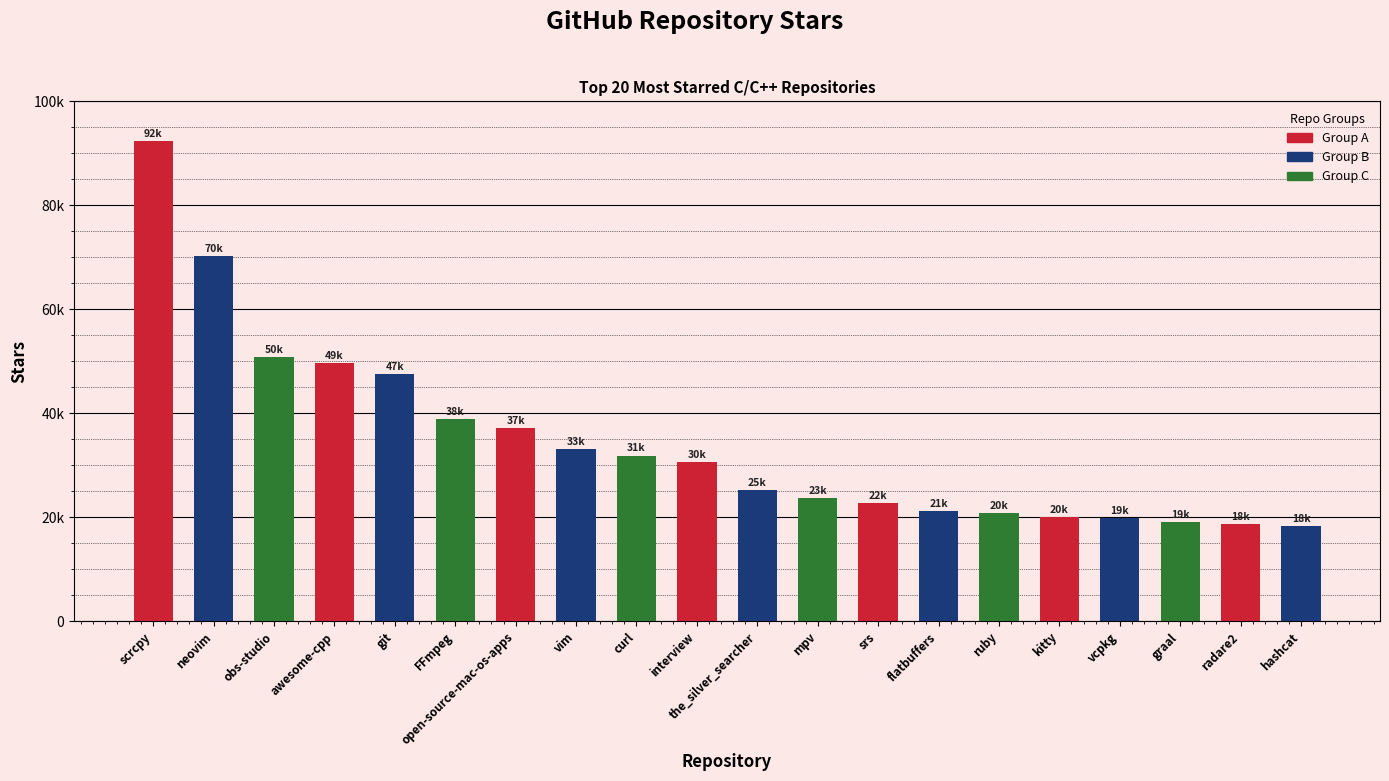

What position from the left is open-source-mac-os-apps?

7